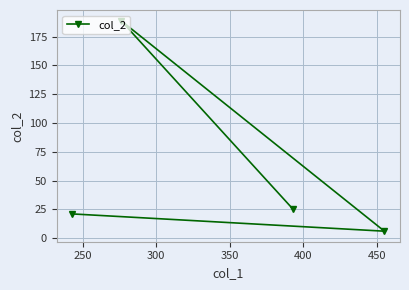

How many lines are shown in the chart?

1